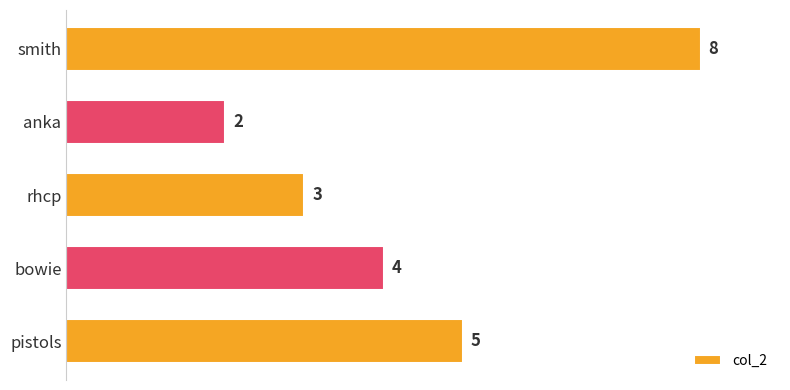

How many values are below 4?

2